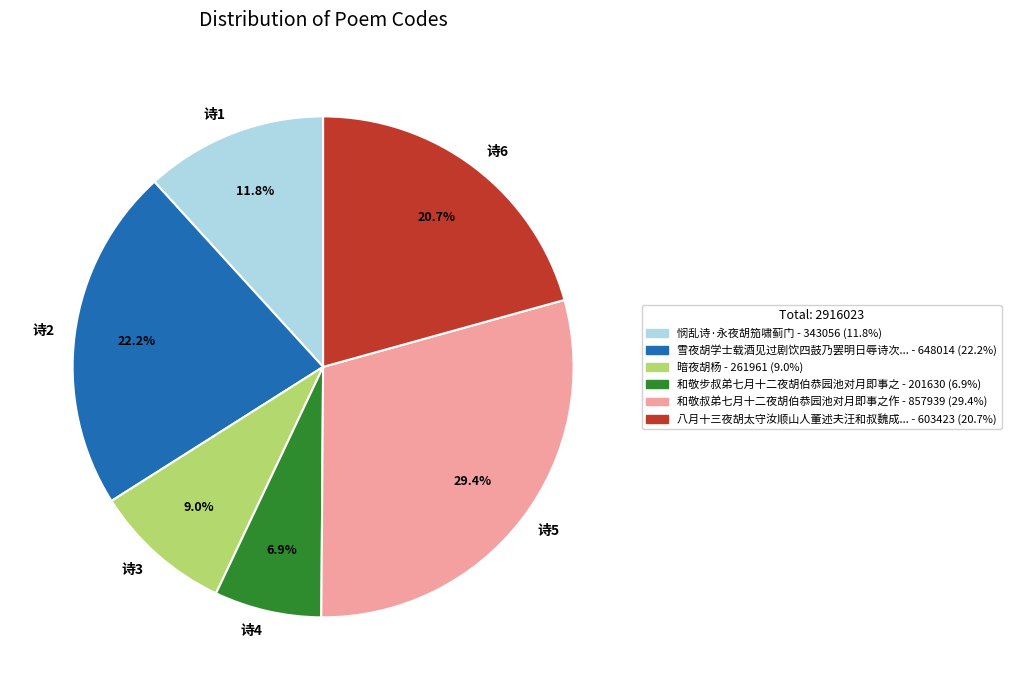

To the nearest percent, what is the average slice percentage?

17%